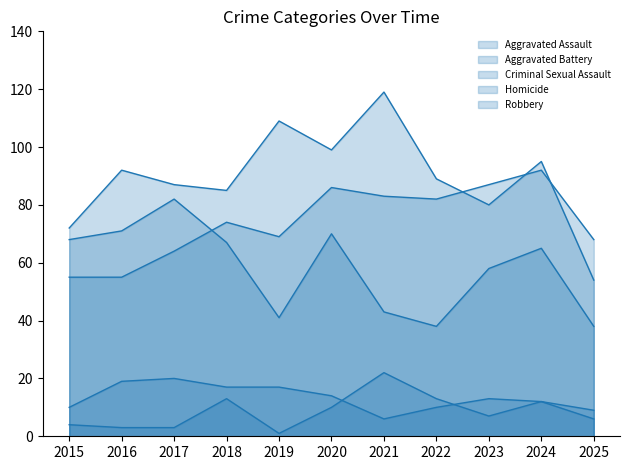

At how many categories does at least one series exceed 114?

1